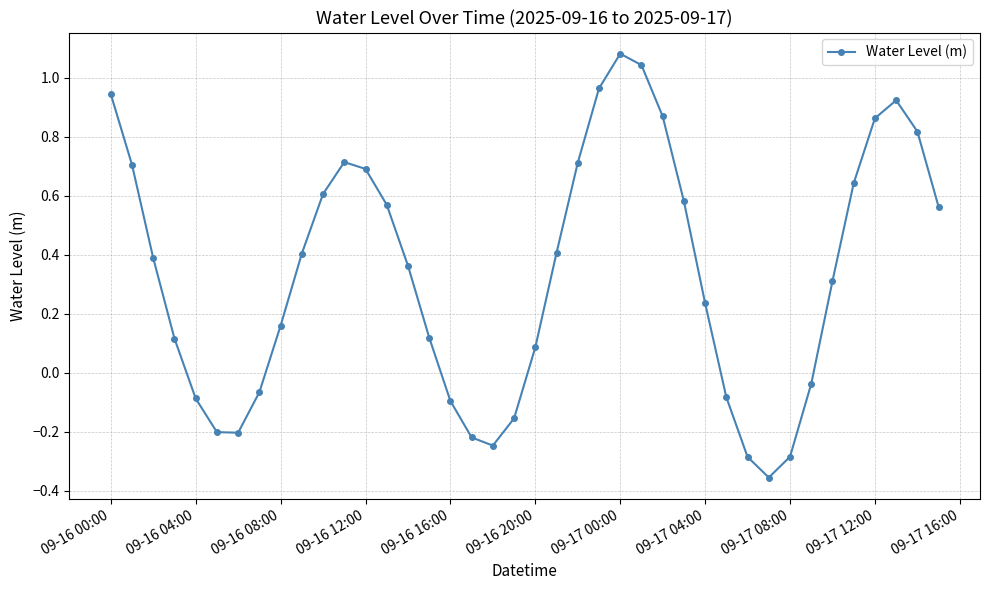

How many points are lower than both their immediate neighbors (excluding endpoints)?

3